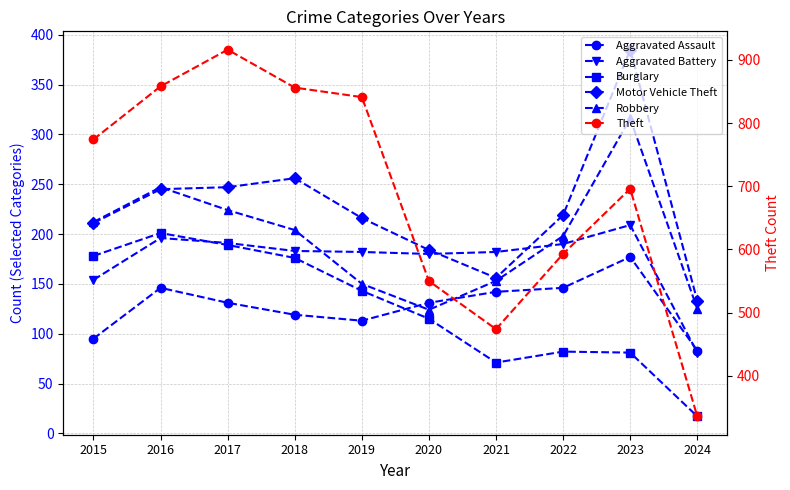

What are all the series names shown in the legend?

Aggravated Assault, Aggravated Battery, Burglary, Motor Vehicle Theft, Robbery, Theft